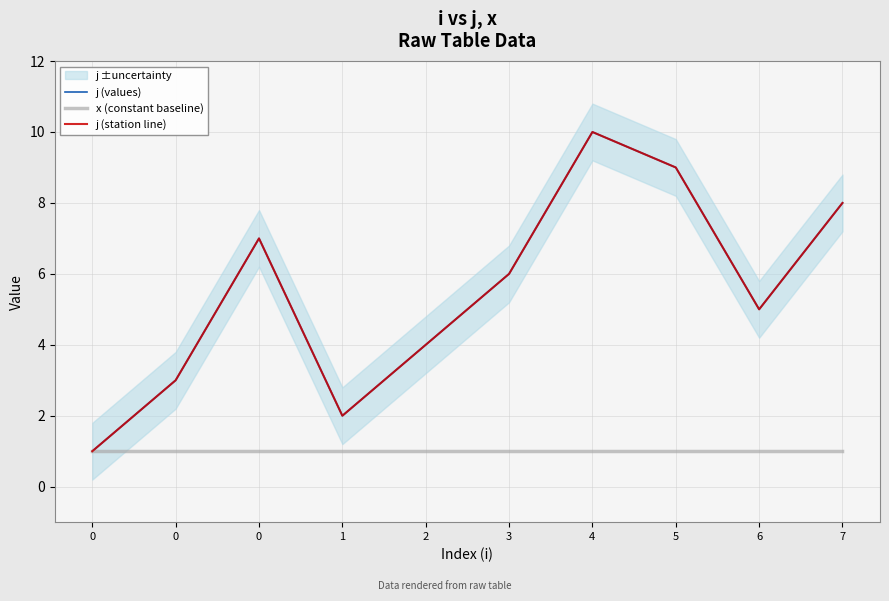

Reading right to left, extract all data points from this chart.

j (values): 8	5	9	10	6	4	2	7	3	1
x (constant baseline): 1	1	1	1	1	1	1	1	1	1
j (station line): 8	5	9	10	6	4	2	7	3	1